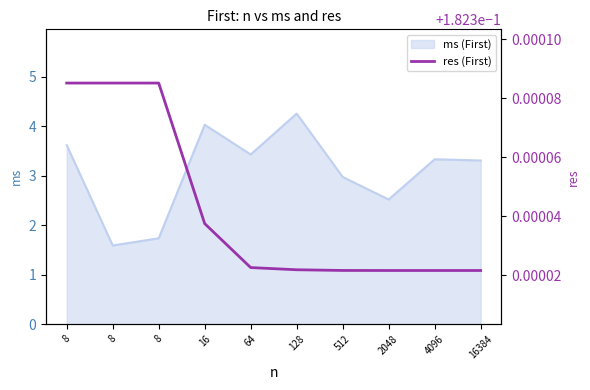

What is the greatest value displayed?

0.2